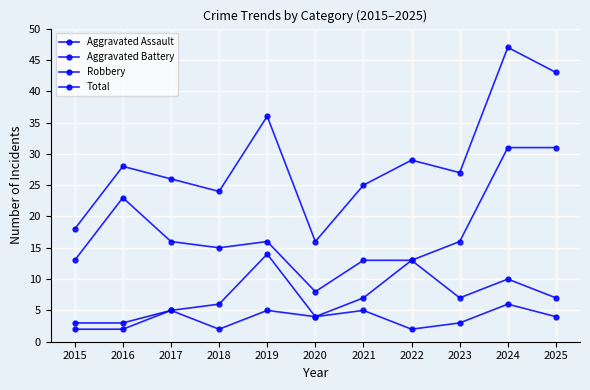

Rank the categories by Robbery value from lowest to highest.

2020, 2015, 2021, 2022, 2018, 2017, 2019, 2023, 2016, 2024, 2025